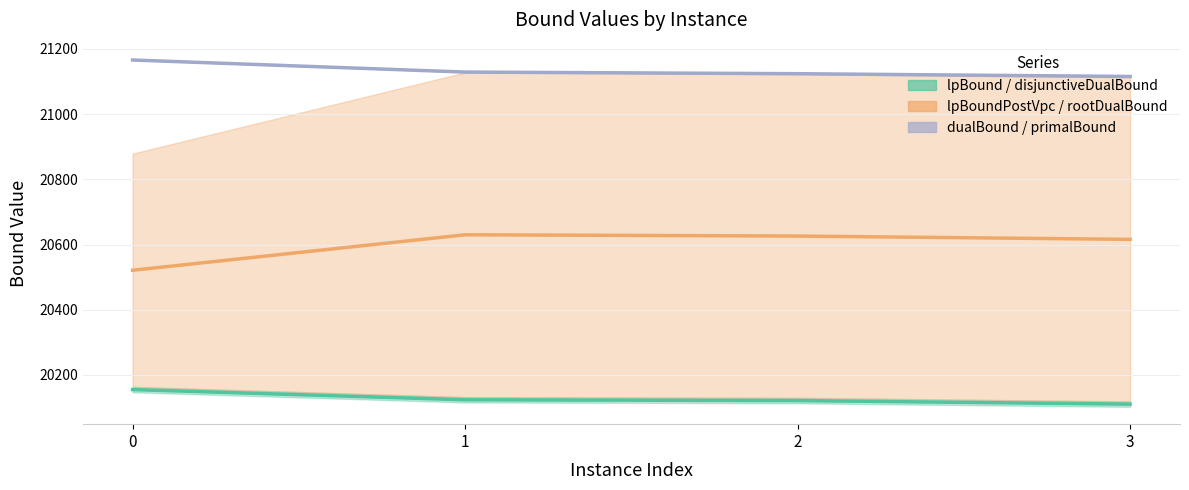

What is the difference between the second highest and second lowest values in the rootDualBound series?

10.2